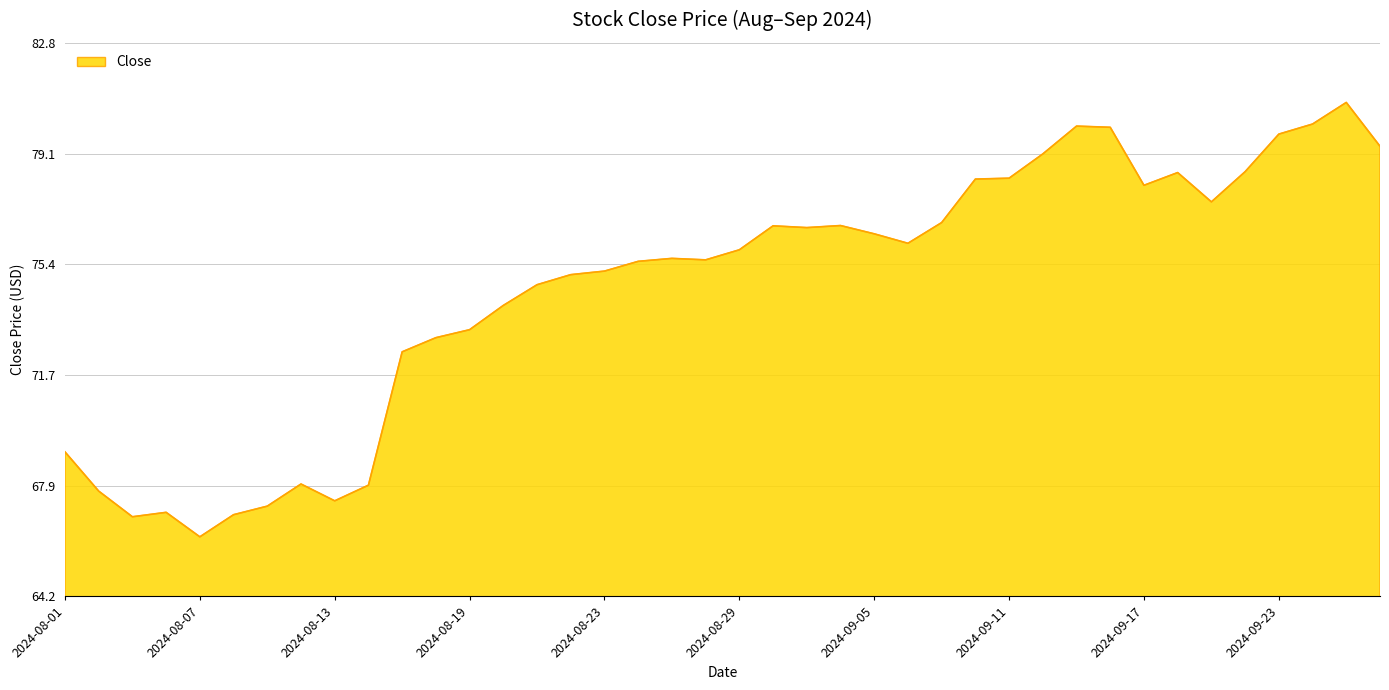

What is the difference between the maximum and minimum values?

14.6